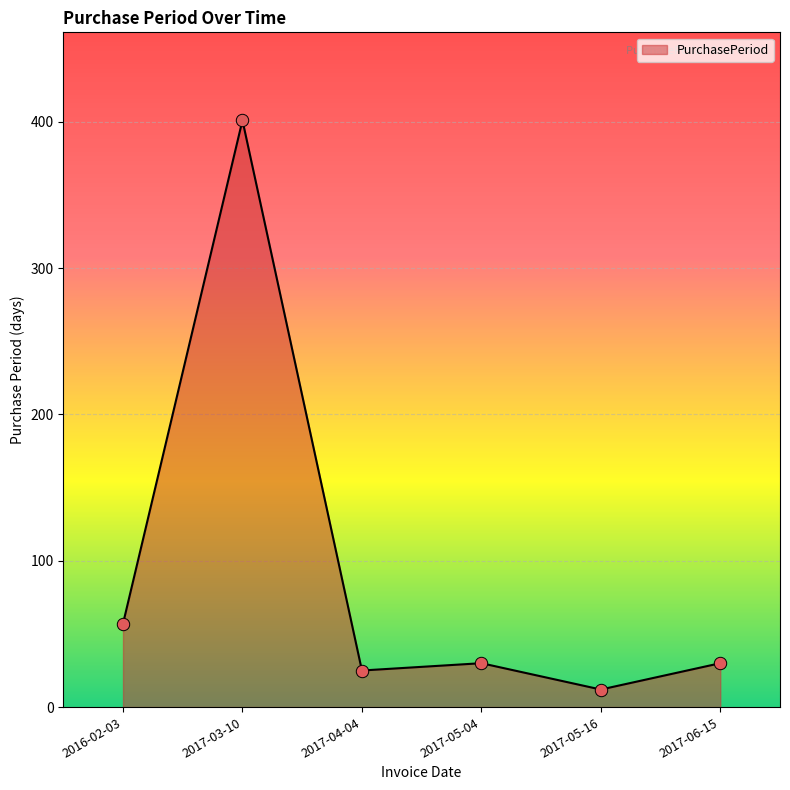

What is the change in value from 2017-03-10 to 2017-06-15?

-371